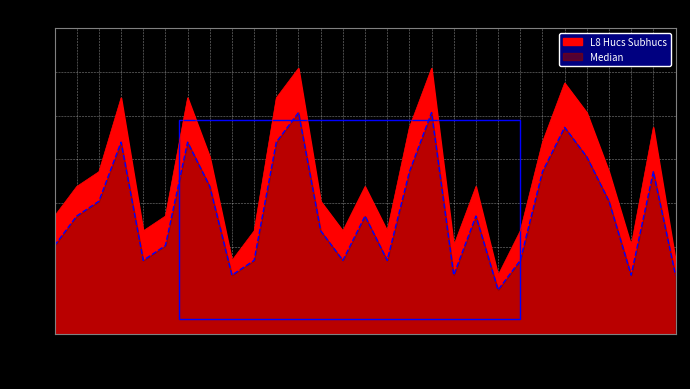

What is the difference between the L8 Hucs Subhucs values at 1012 and 1019?

2